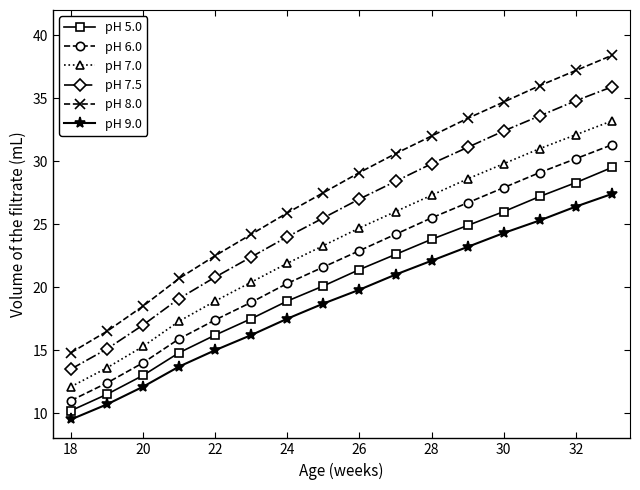

Rank the series by their average value, from highest to lowest.

pH 8.0, pH 7.5, pH 7.0, pH 6.0, pH 5.0, pH 9.0